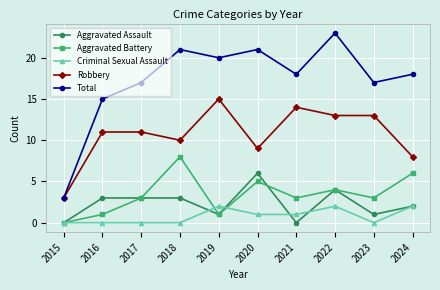

Does the chart display data point markers on the line(s)?

Yes